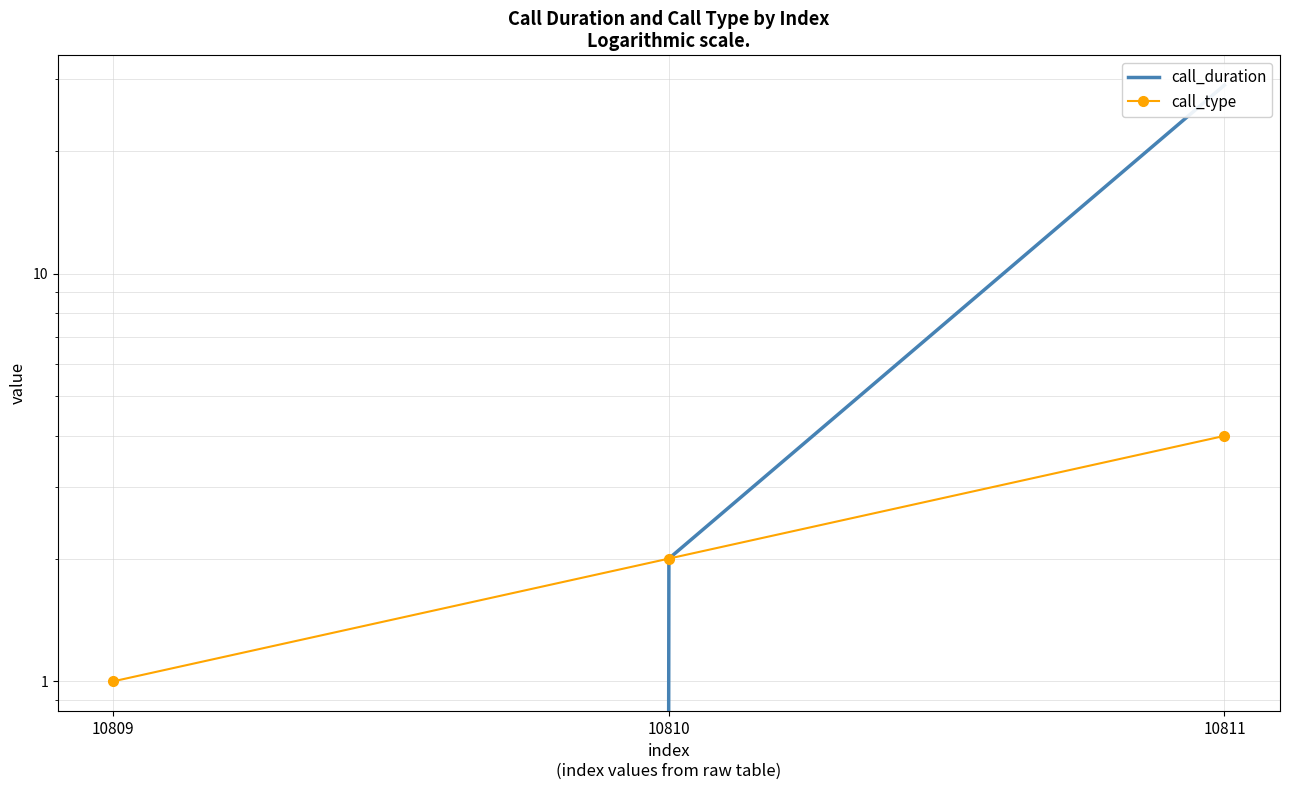

Read the call_duration value at 10811.

29